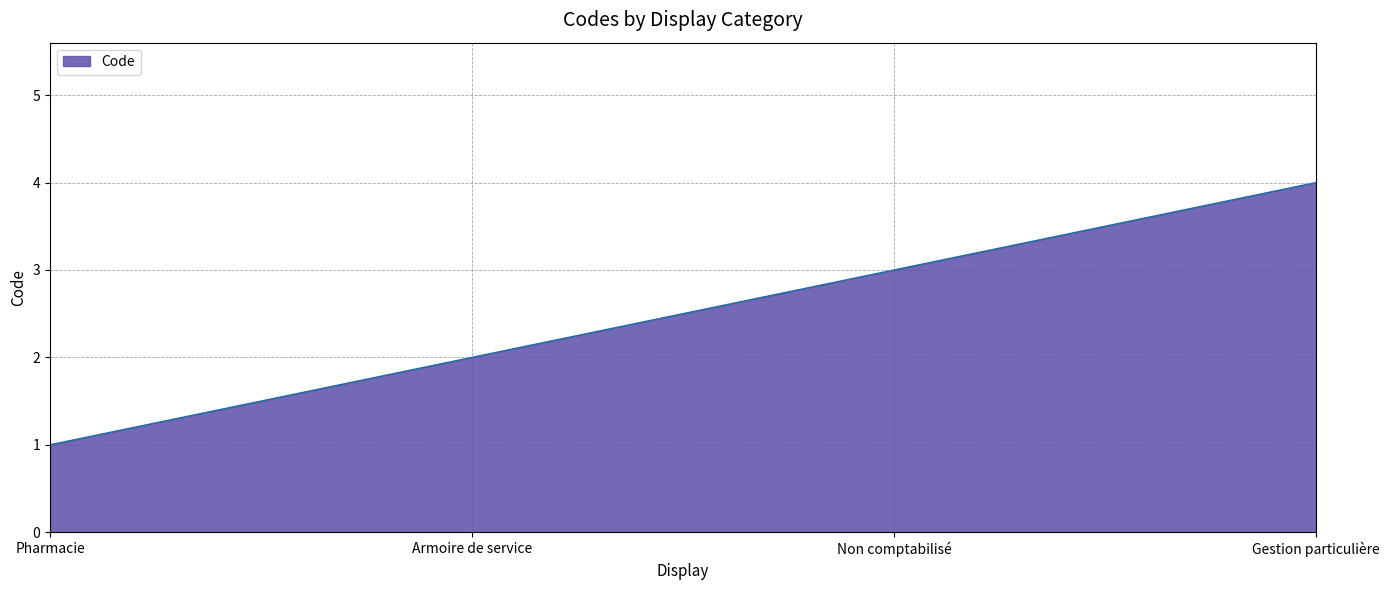

List the labels in order of value, smallest first.

Pharmacie, Armoire de service, Non comptabilisé, Gestion particulière